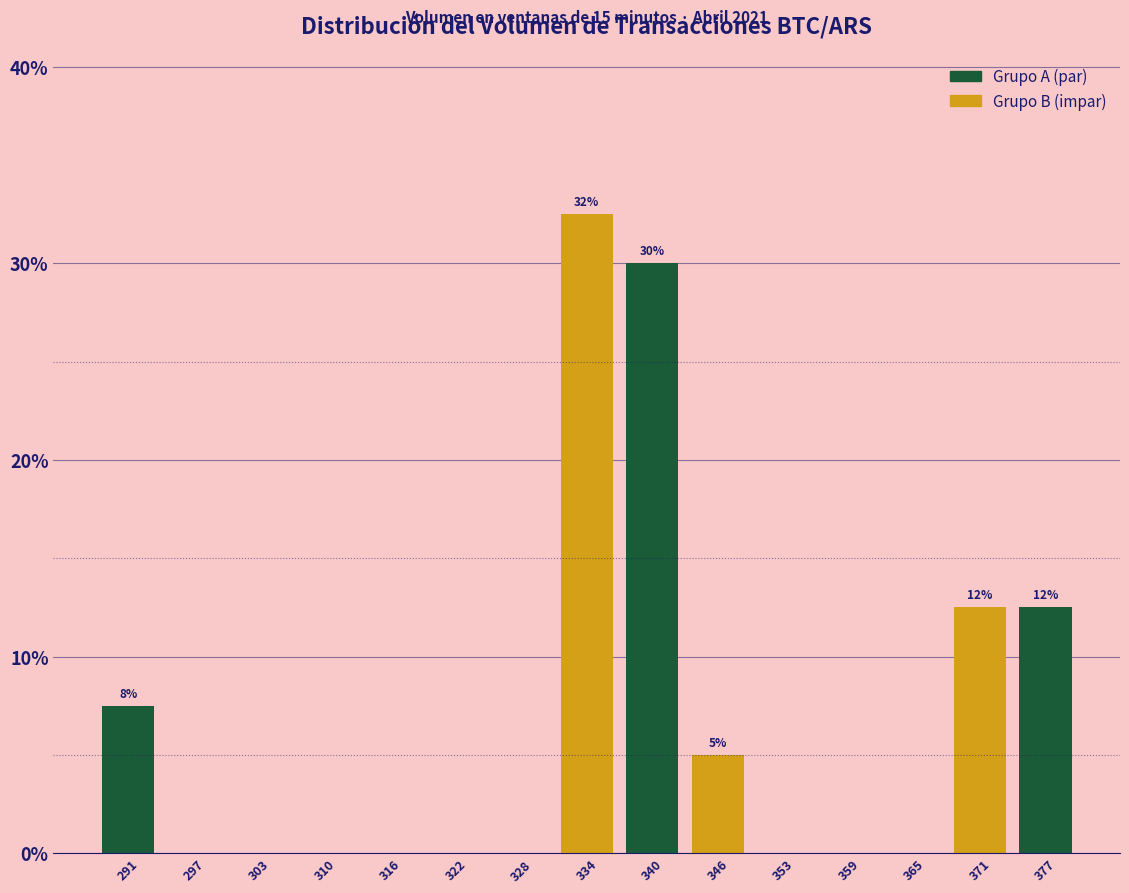

Over which range of the x-axis is the bar tallest?

331 to 337